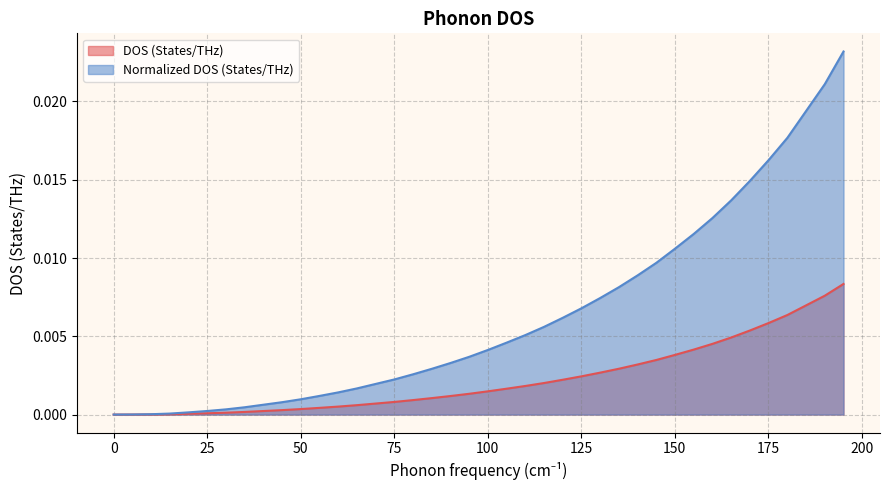

How many positive values does the Normalized DOS (States/THz) series have?

39